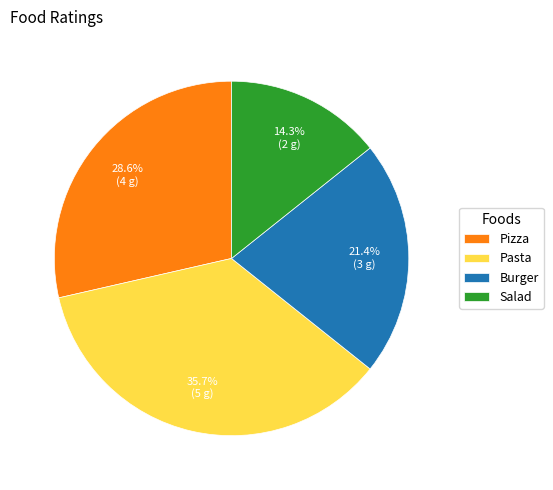

Is Pizza the majority of the pie?

No